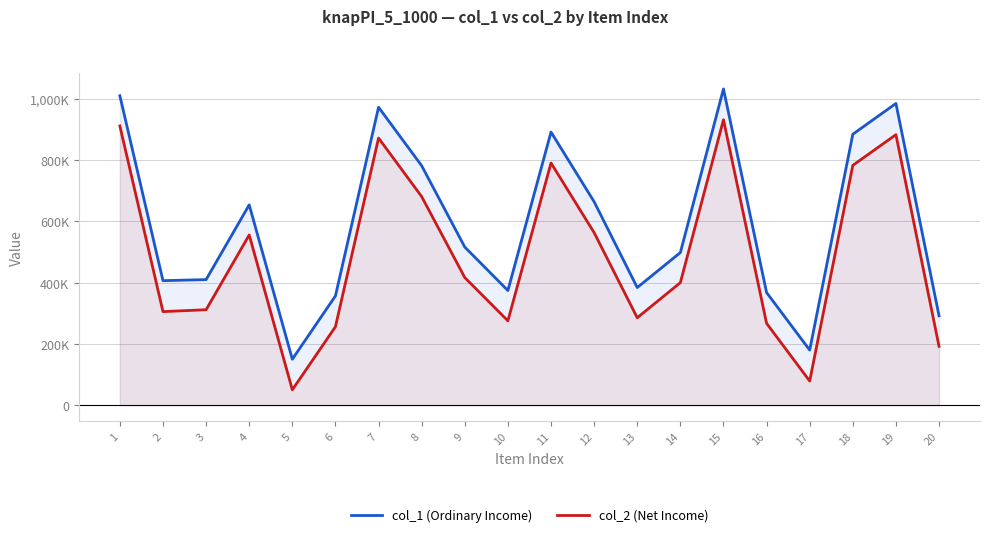

Which series changed the most between 1 and 2?

col_2 (Net Income)